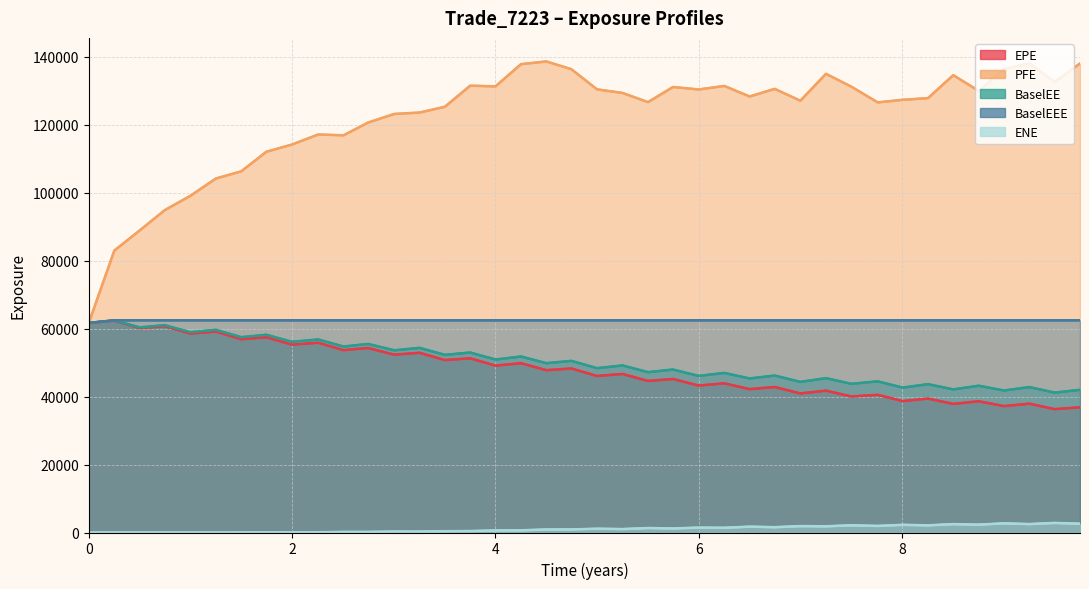

Reading right to left, transcribe all the data shown in this chart.

EPE: 36838.7	36303.2	37914.3	37201.6	38633.0	37842.0	39409.6	38671.0	40521.5	40047.3	41748.8	40927.3	42821.5	42193.4	43897.9	43245.6	45179.9	44608.6	46652.1	46066.8	48270.1	47772.0	49823.4	49124.8	51268.1	50739.7	52893.4	52344.0	54302.7	53671.6	55850.9	55292.5	57464.1	56872.4	59130.5	58548.2	60718.7	60173.3	62348.4	61680.6
PFE: 138045.0	132615.0	138094.0	136361.0	129989.0	134596.0	127839.0	127351.0	126585.0	131218.0	134992.0	127075.0	130569.0	128325.0	131428.0	130388.0	131122.0	126664.0	129359.0	130426.0	136357.0	138635.0	137844.0	131299.0	131505.0	125302.0	123594.0	123181.0	120638.0	116901.0	117135.0	114184.0	112061.0	106299.0	104194.0	99085.3	94863.7	88891.7	82983.4	61680.6
BaselEE: 41990.8	41180.5	42800.5	41793.2	43199.8	42118.8	43660.0	42642.8	44488.9	43766.2	45425.0	44333.7	46195.1	45334.7	46974.5	46086.8	47968.5	47188.9	49168.4	48370.7	50516.2	49832.9	51802.4	50907.3	52977.7	52282.9	54347.5	53630.4	55502.2	54732.6	56821.2	56117.3	58201.7	57486.9	59648.7	58950.2	61024.9	60373.8	62452.8	61680.6
BaselEEE: 62452.8	62452.8	62452.8	62452.8	62452.8	62452.8	62452.8	62452.8	62452.8	62452.8	62452.8	62452.8	62452.8	62452.8	62452.8	62452.8	62452.8	62452.8	62452.8	62452.8	62452.8	62452.8	62452.8	62452.8	62452.8	62452.8	62452.8	62452.8	62452.8	62452.8	62452.8	62452.8	62452.8	62452.8	62452.8	62452.8	62452.8	62452.8	62452.8	61680.6
ENE: 2587.9	2821.0	2480.1	2698.2	2313.3	2465.3	2104.8	2261.3	1940.2	2120.5	1827.2	1880.6	1562.2	1716.7	1392.2	1440.5	1188.8	1317.2	1010.3	1115.6	906.1	894.1	645.6	610.3	427.0	381.5	283.1	292.3	176.0	174.7	74.3	55.2	34.8	20.3	4.8	0.0	0.0	0.0	0.0	0.0